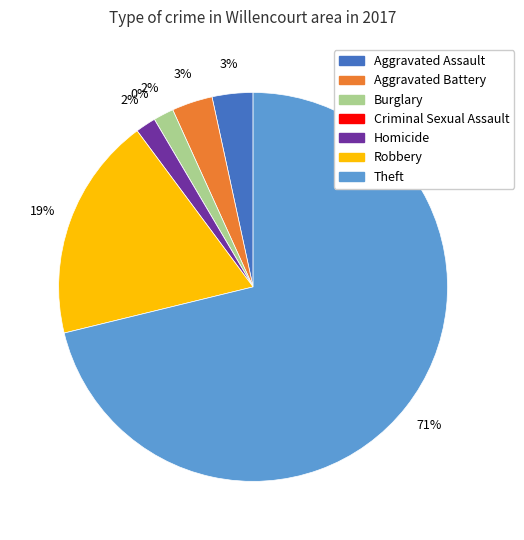

Is it true that Aggravated Battery is 3% of the pie?

True